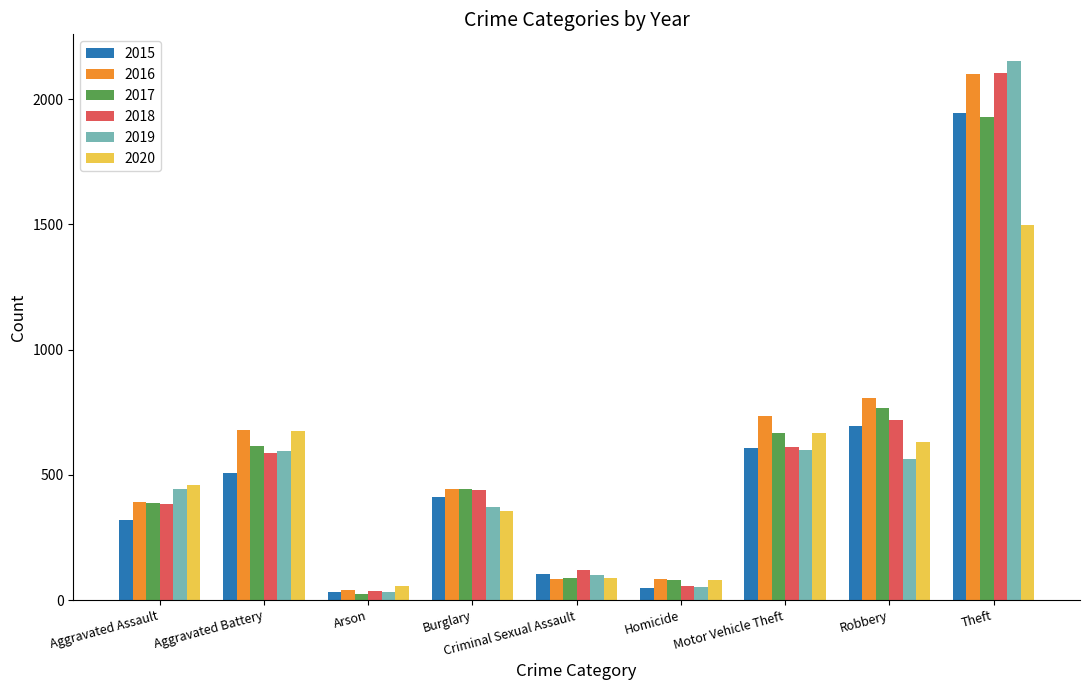

What is the spread (max minus min) of values at Burglary?

91